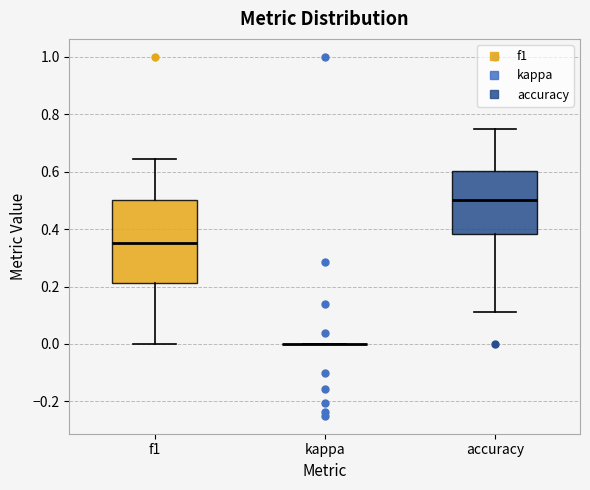

Comparing the boxes themselves (not the whiskers), which one is the tallest?

f1